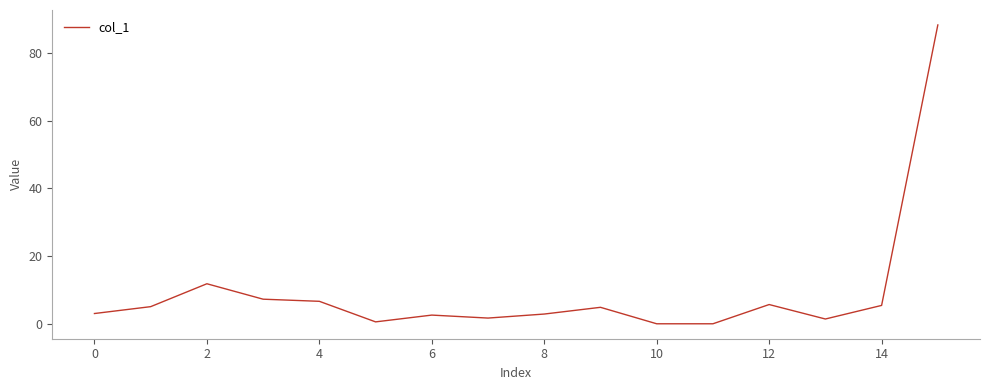

What is the difference between the maximum and minimum values?

88.2